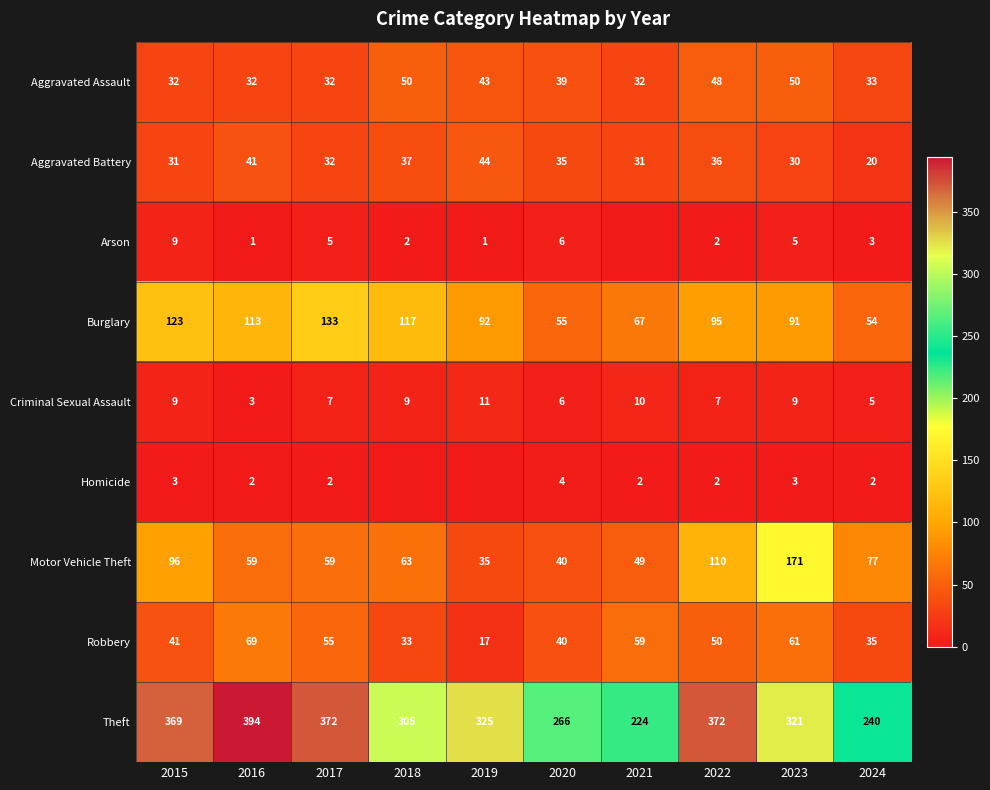

What is the maximum value for Burglary?

133